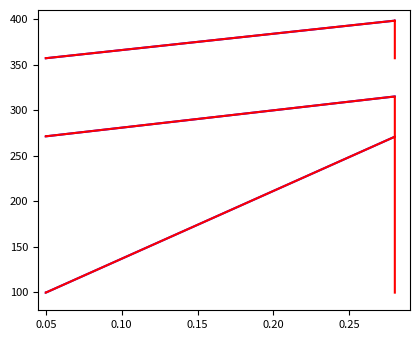

The value of pf_vm_b_from_pu at 0.05 is 59.5. True or false?

False